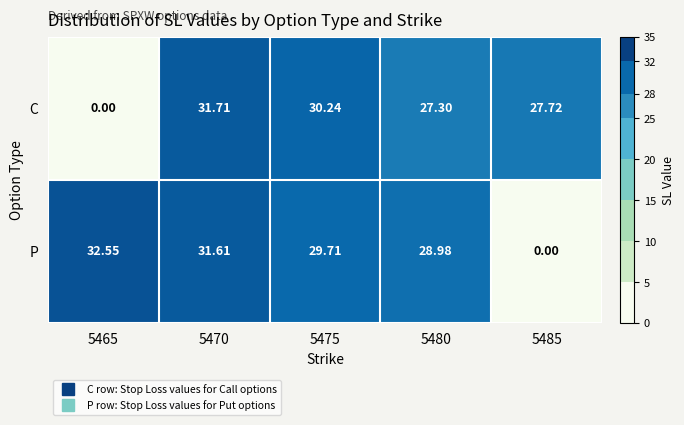

Which series has the largest total across all categories?

P